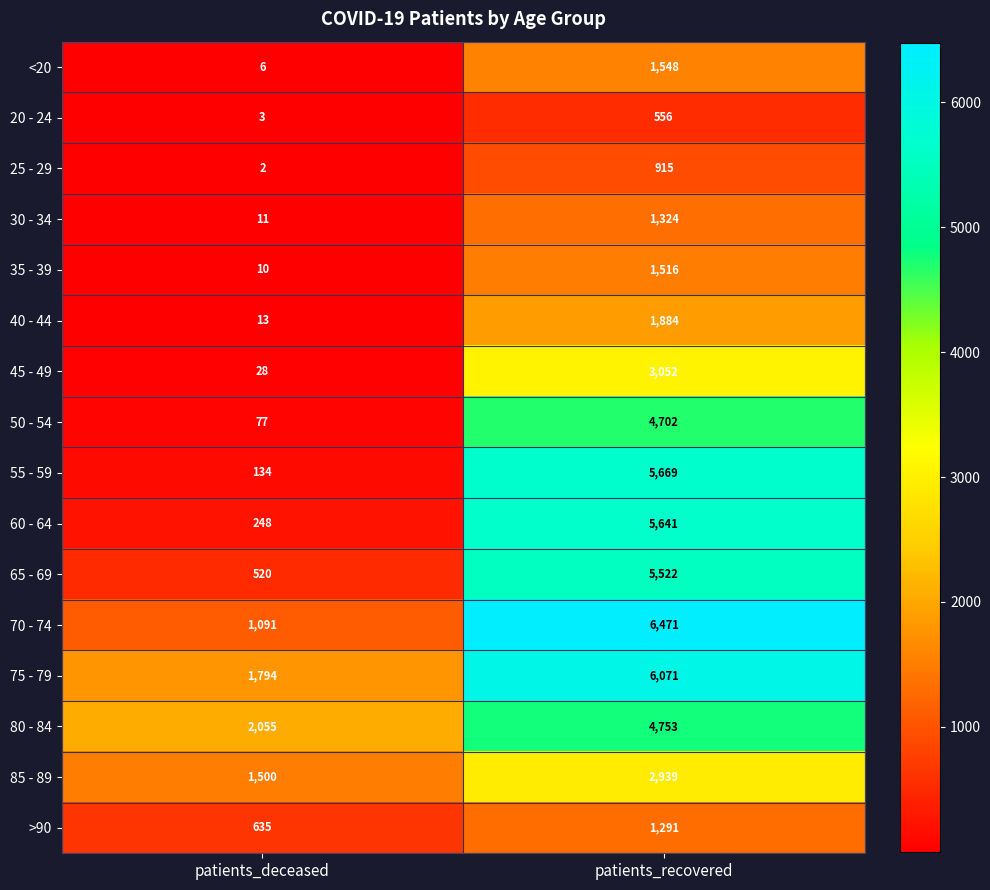

The 25 - 29 series shows 2 at patients_deceased. True or false?

True